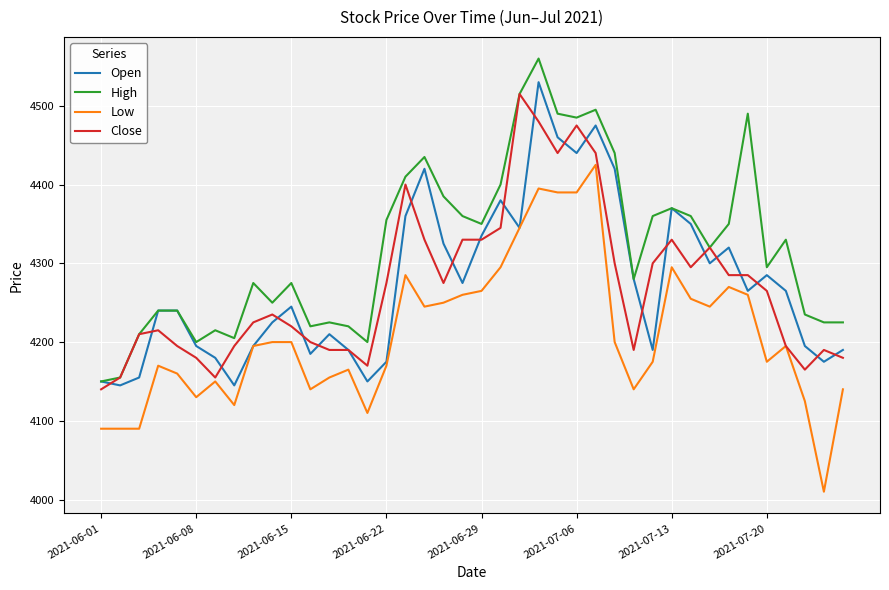

True or false: High and Low cross at least once.

False